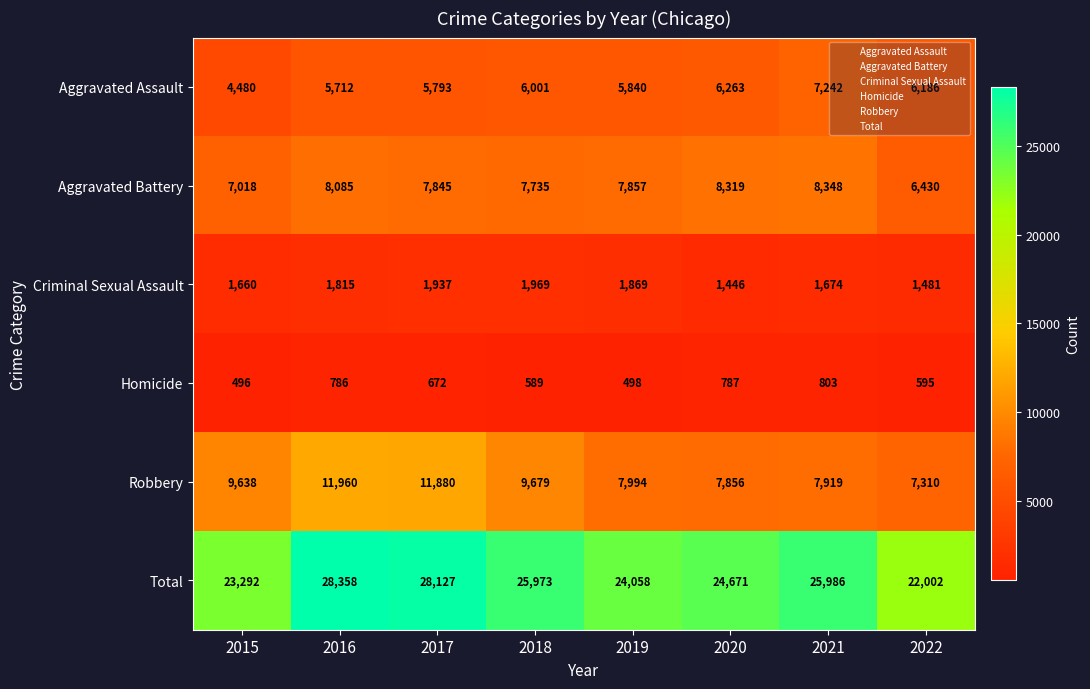

At which category is the sum across all series the highest?

2016